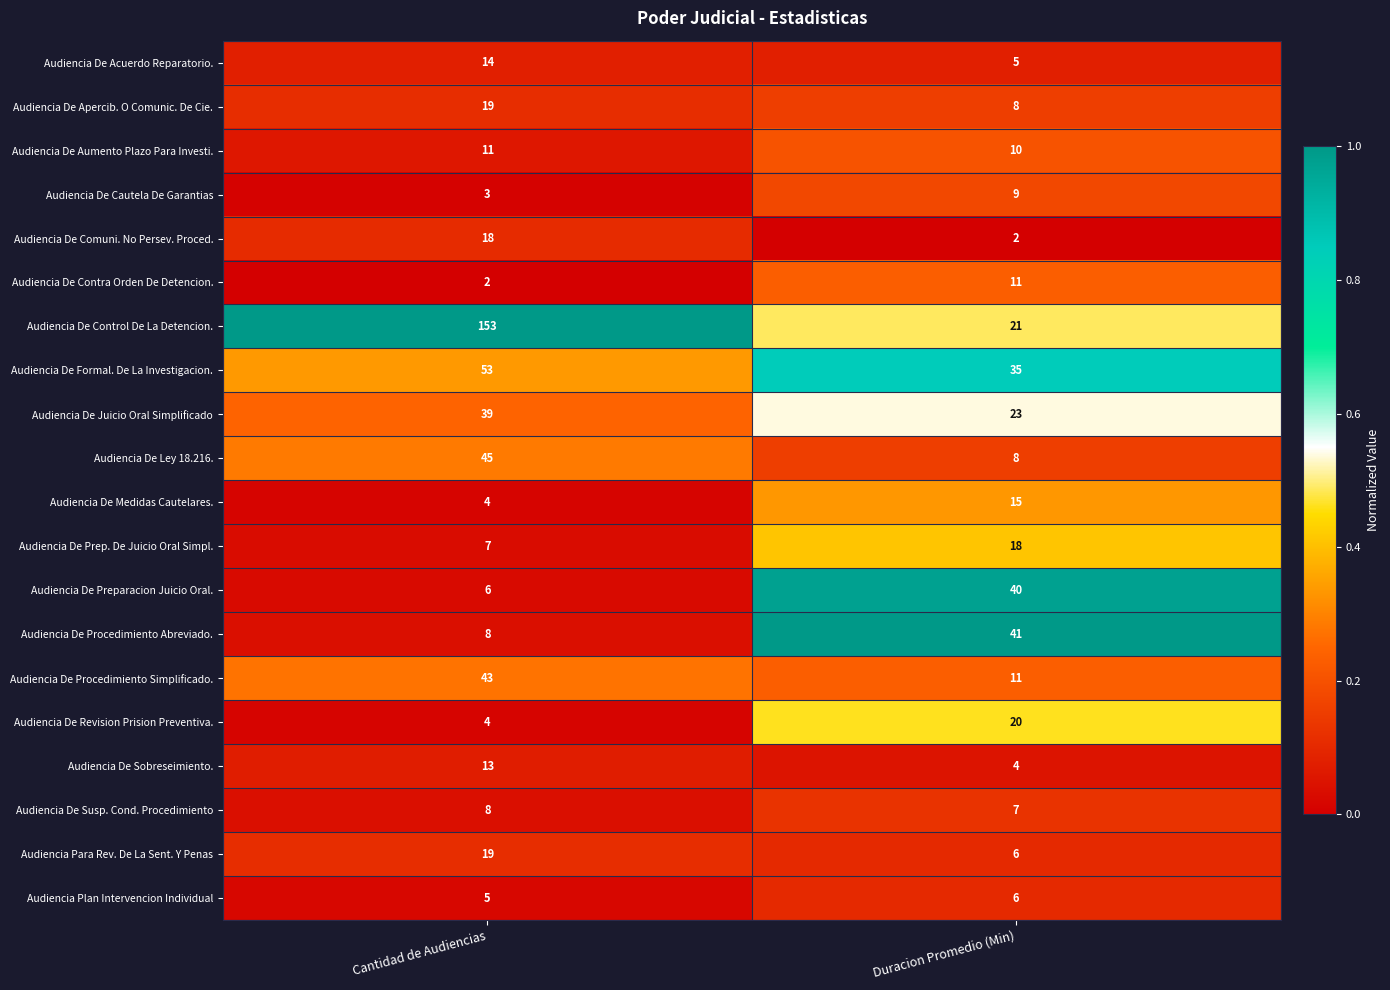

Which category has the highest value in the Audiencia De Aumento Plazo Para Investi. series?

Cantidad de Audiencias